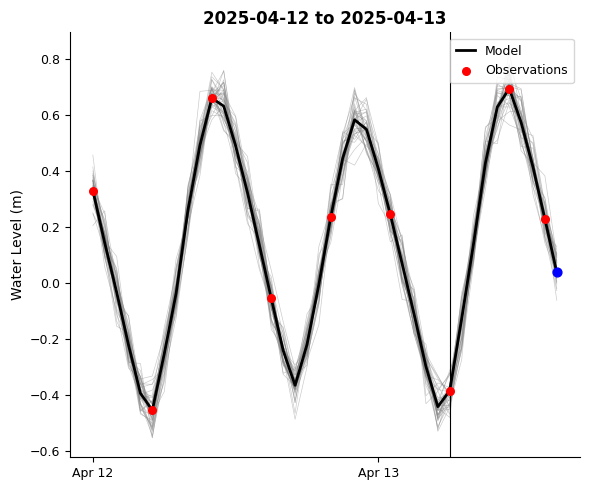

Which has a higher value, 2025-04-12 00:00:00 or 2025-04-13 15:00:00?

2025-04-12 00:00:00